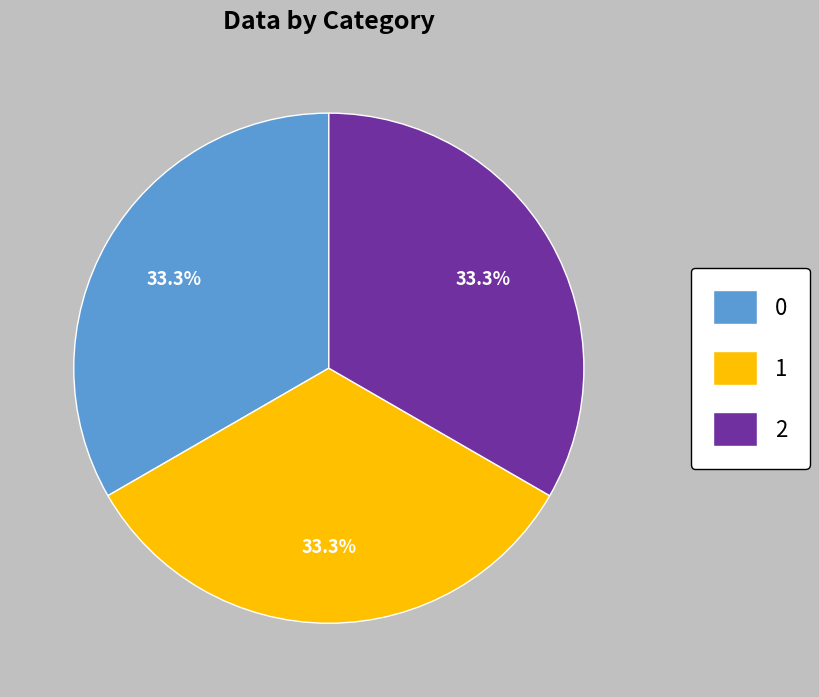

True or false: 0 accounts for 33% of the total.

True